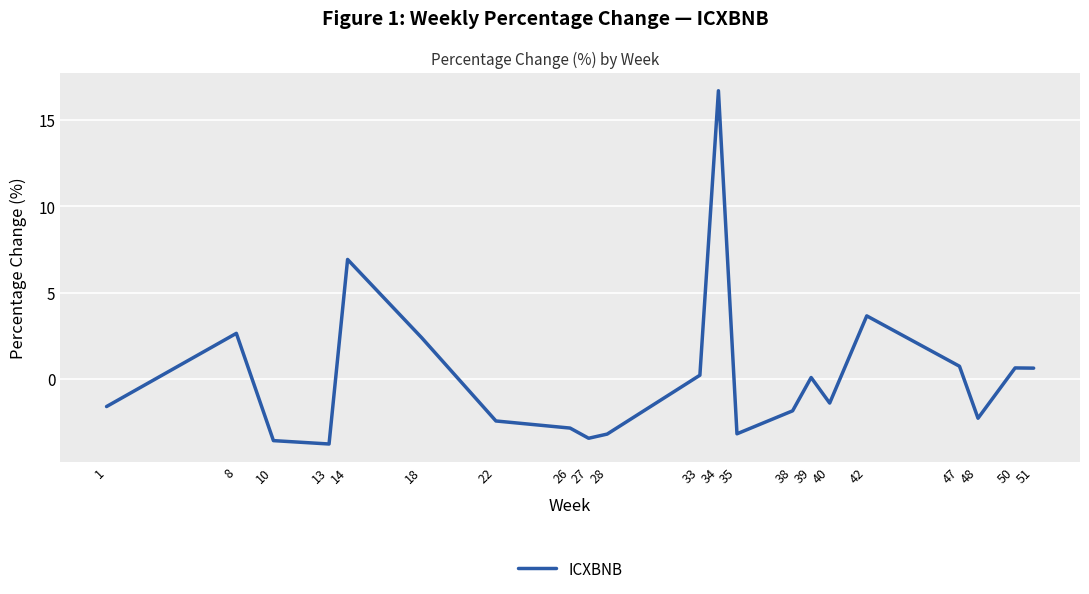

What is the minimum value shown in the chart?

-3.8